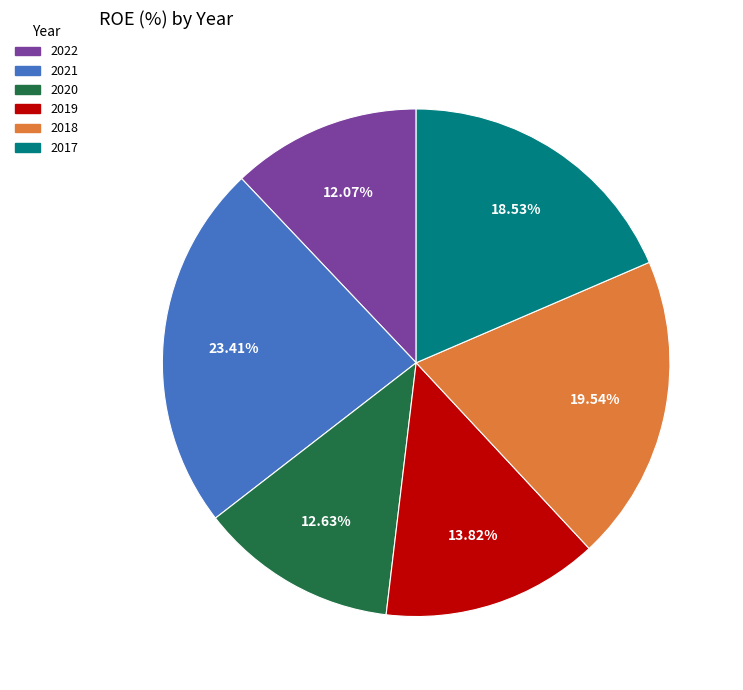

Which category has the biggest portion of the pie?

2021